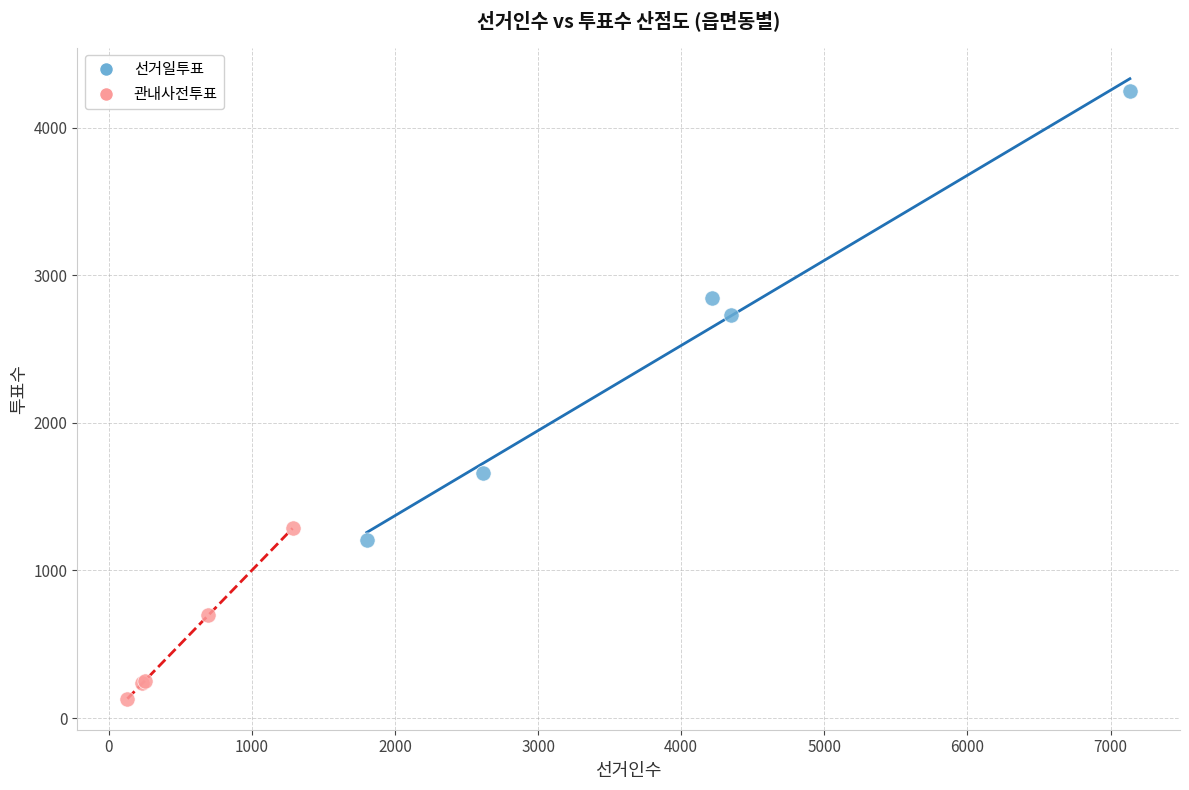

Which series has the widest spread of Y values?

선거일투표